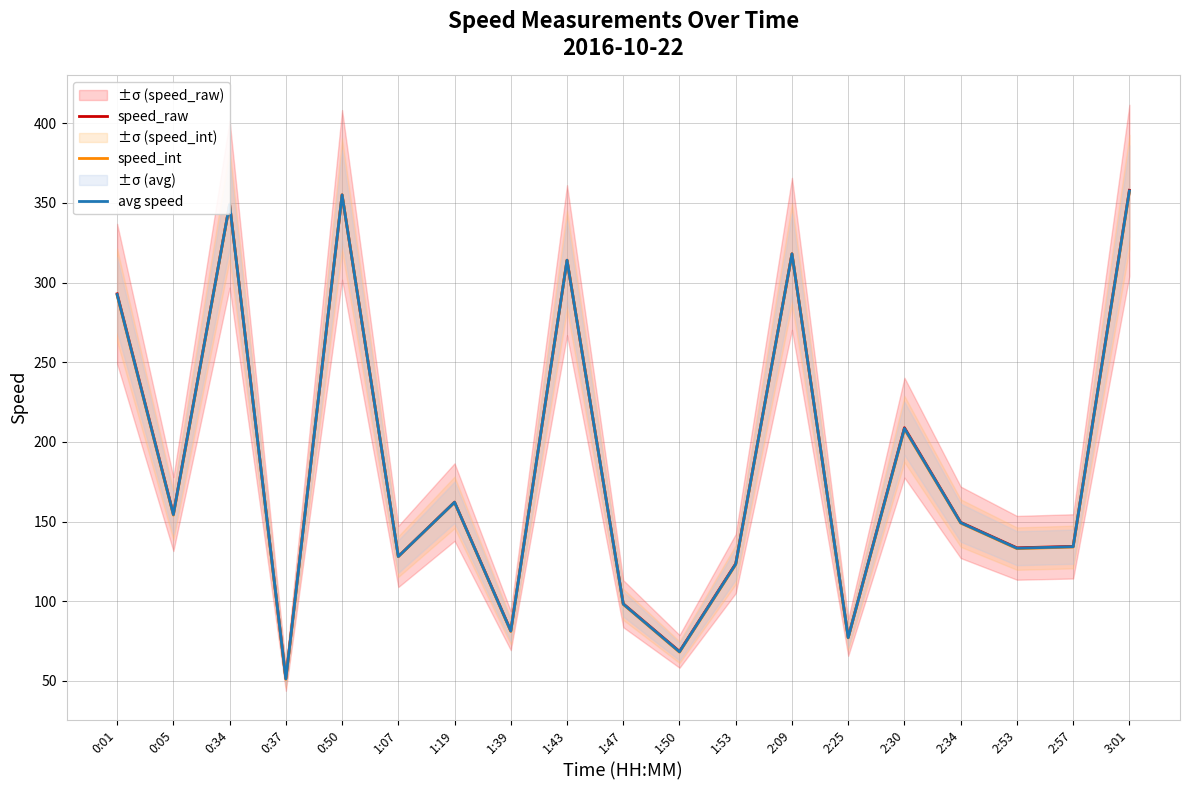

At which category does avg speed reach its first local peak?

0:34